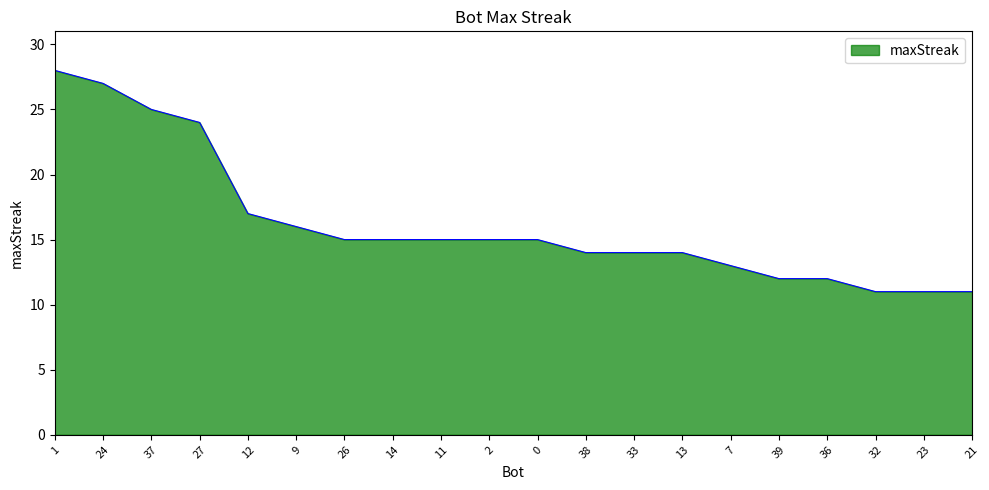

What is the ratio of the value at 38 to the value at 26?

0.9